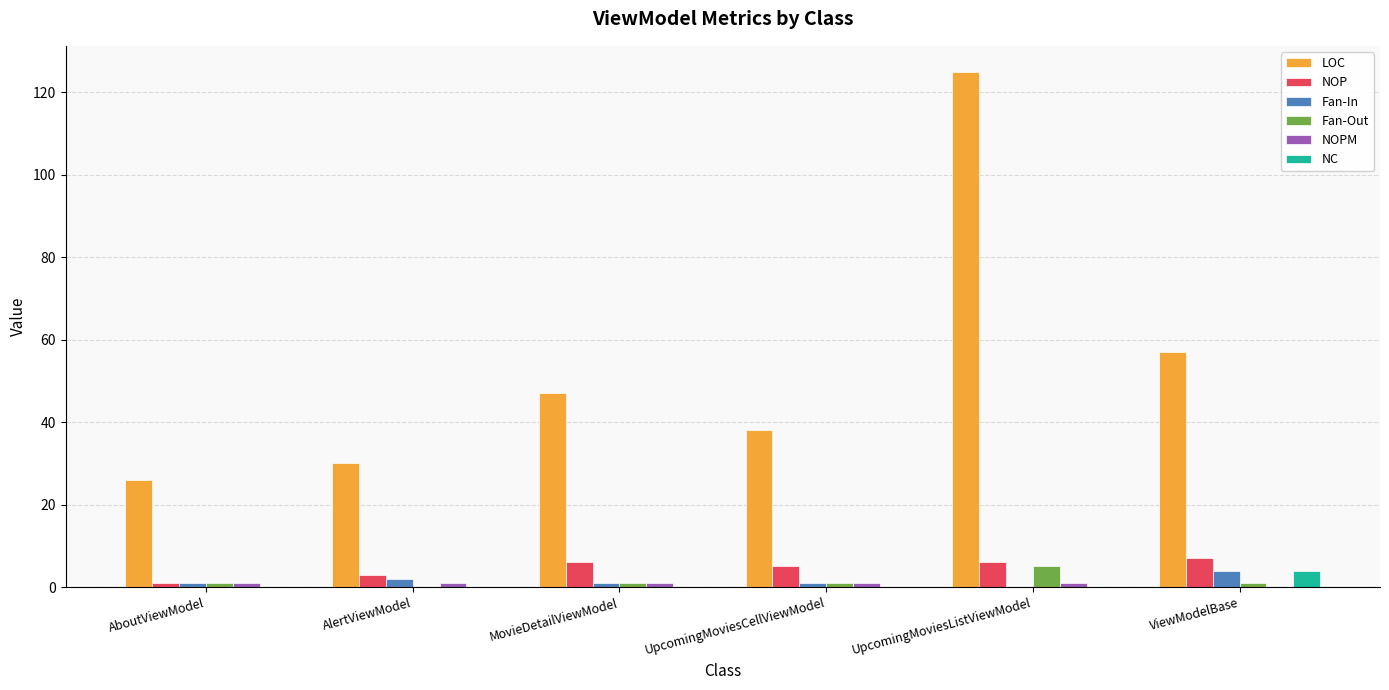

Between UpcomingMoviesCellViewModel and UpcomingMoviesListViewModel, which series saw the biggest shift?

LOC